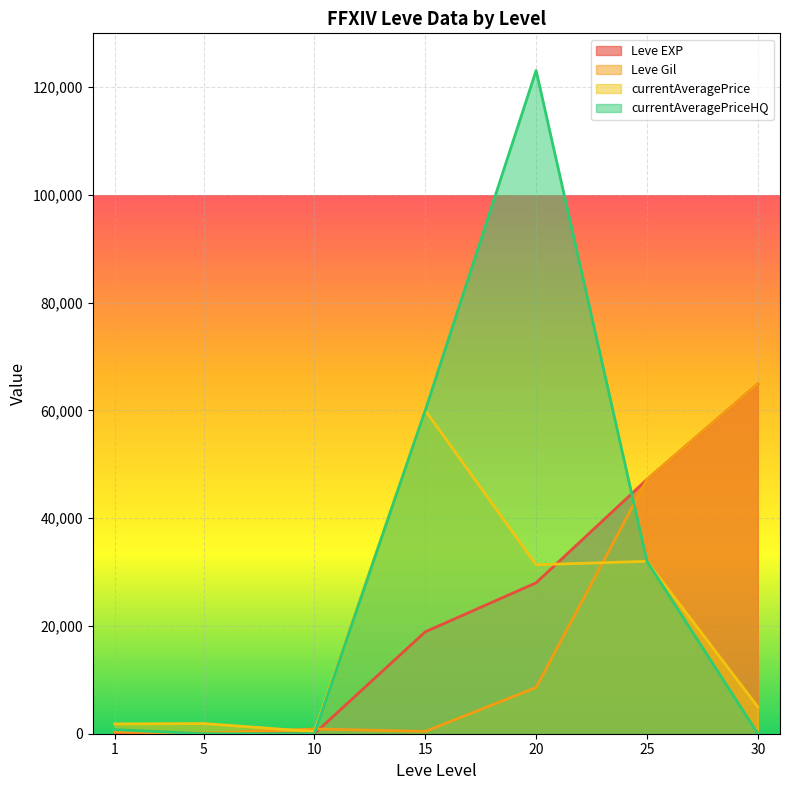

At which label does currentAveragePrice reach its minimum?

10